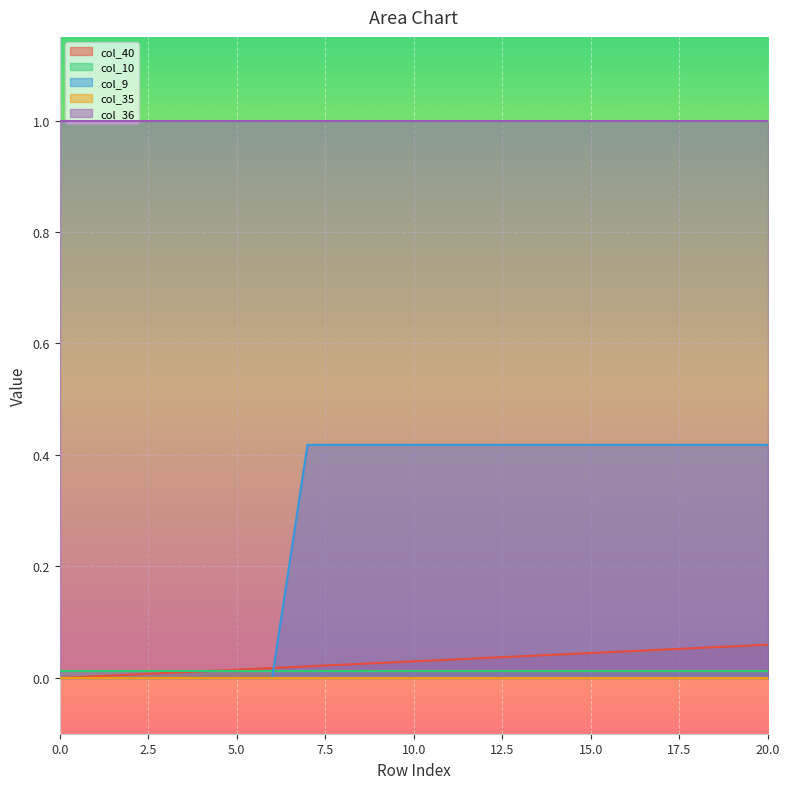

What is the difference between the second highest and second lowest values in the col_9 series?

0.4